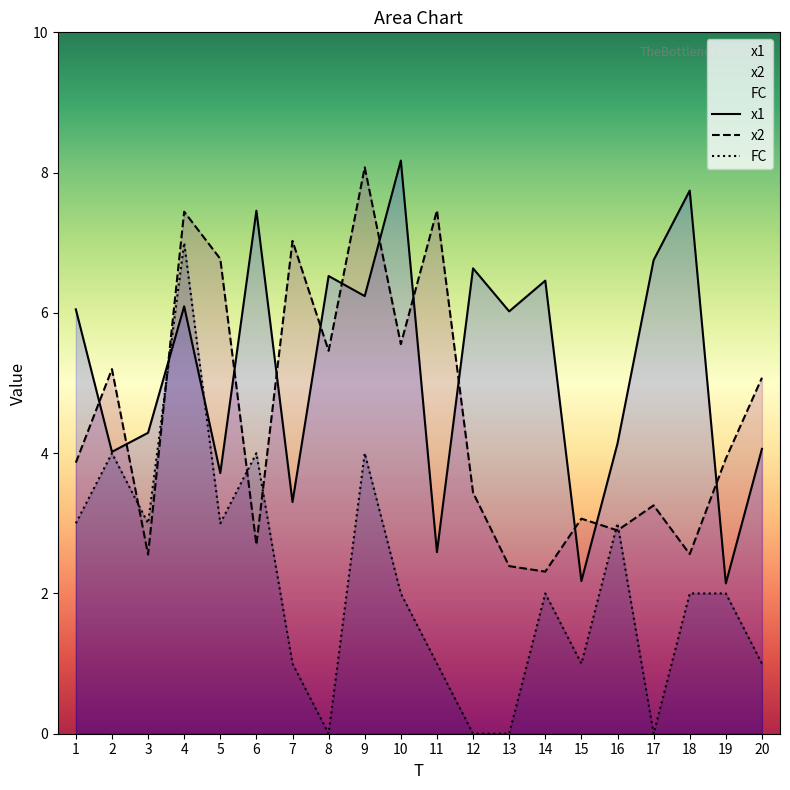

How many interior local peaks does the x2 series have?

7